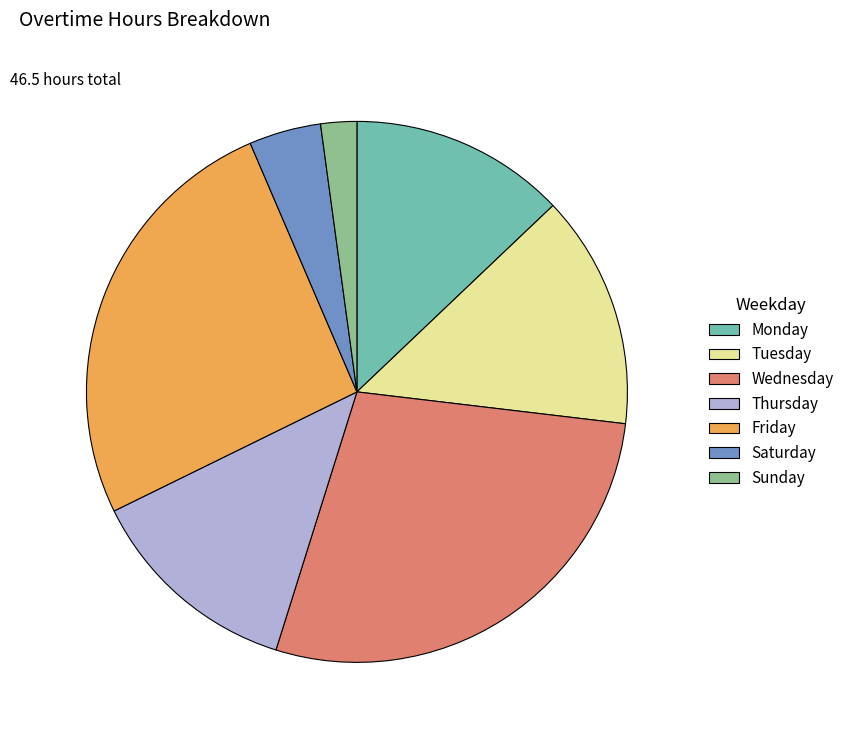

How many segments does this pie chart have?

7